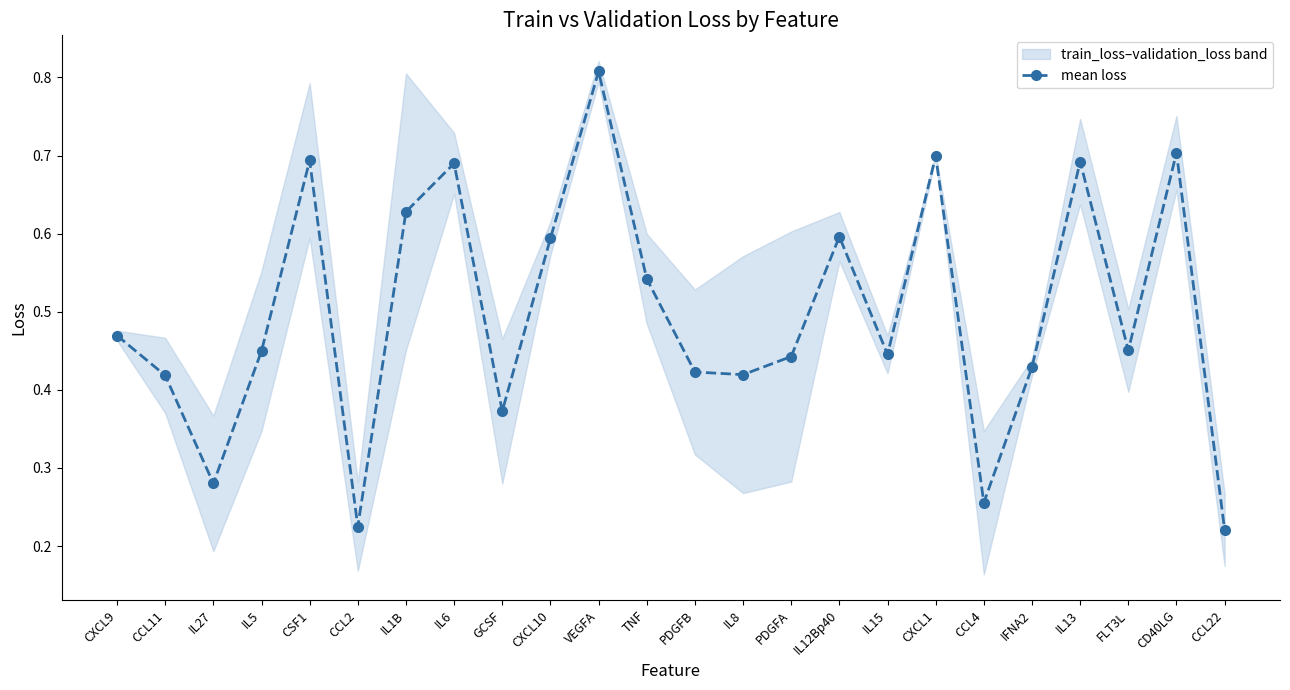

What is the difference between the values at CXCL1 and CCL2?

0.5